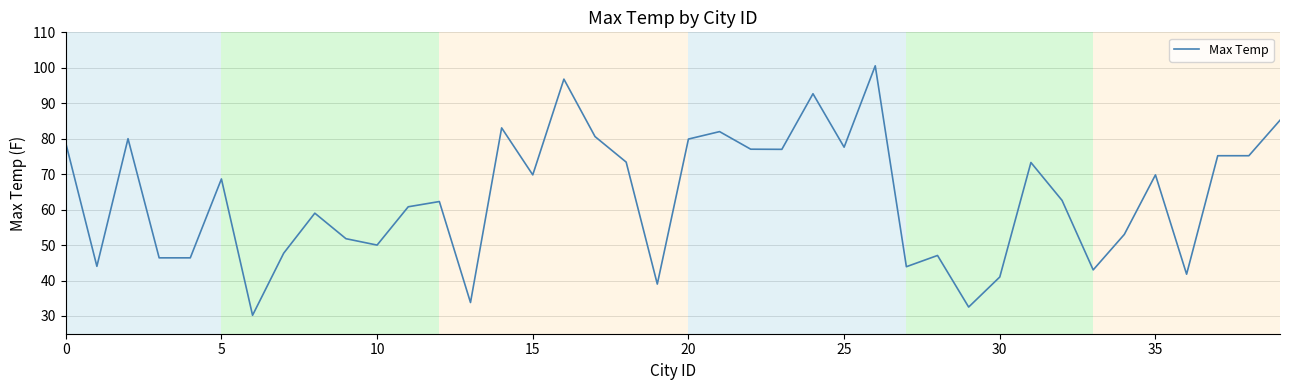

What is the difference between the maximum and minimum values?

70.4